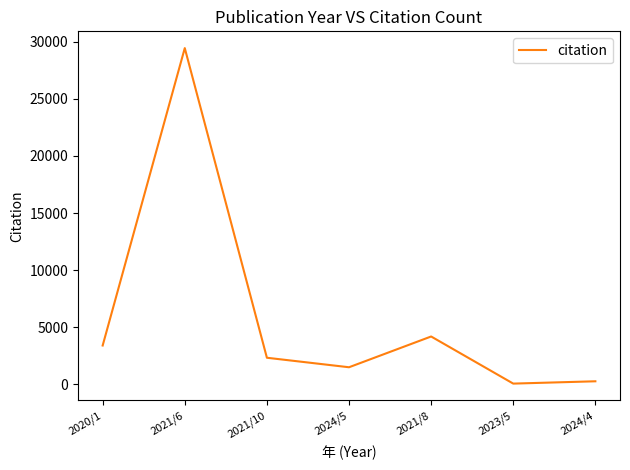

At which category does the data reach its first local valley?

2024/5